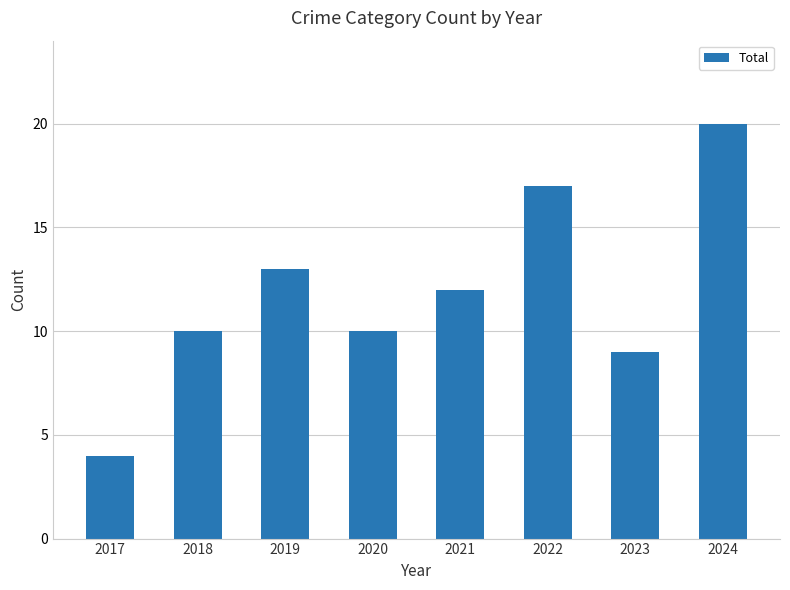

Which has a higher value, 2020 or 2017?

2020